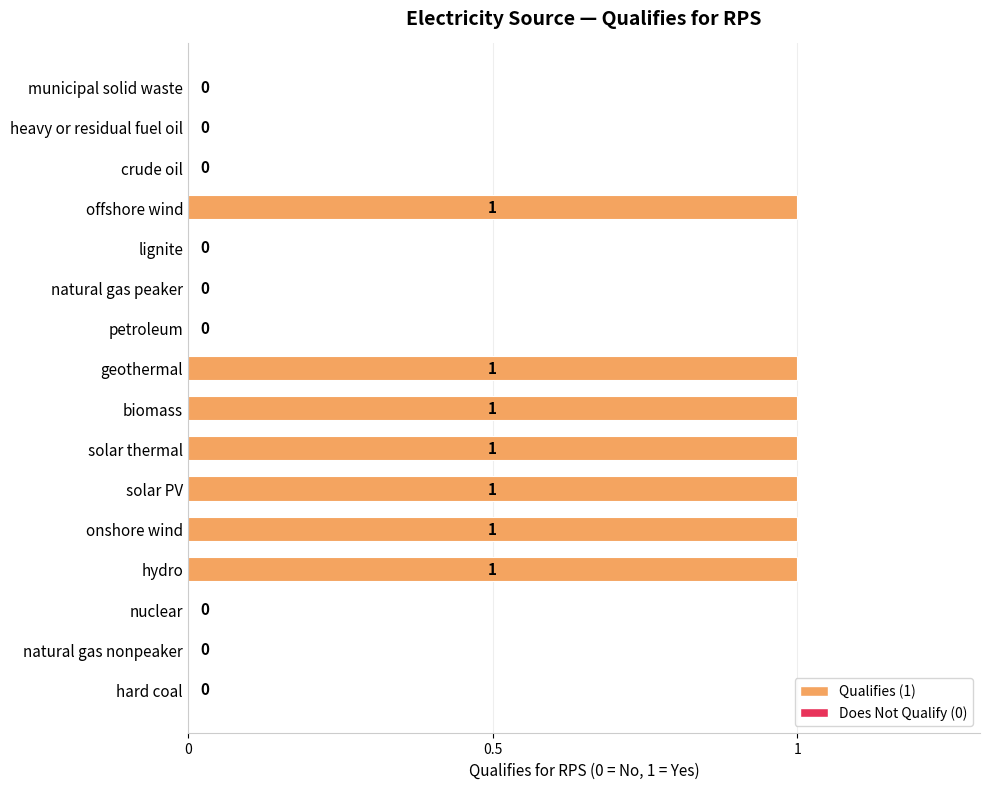

Is it true that the value at biomass is 1?

True